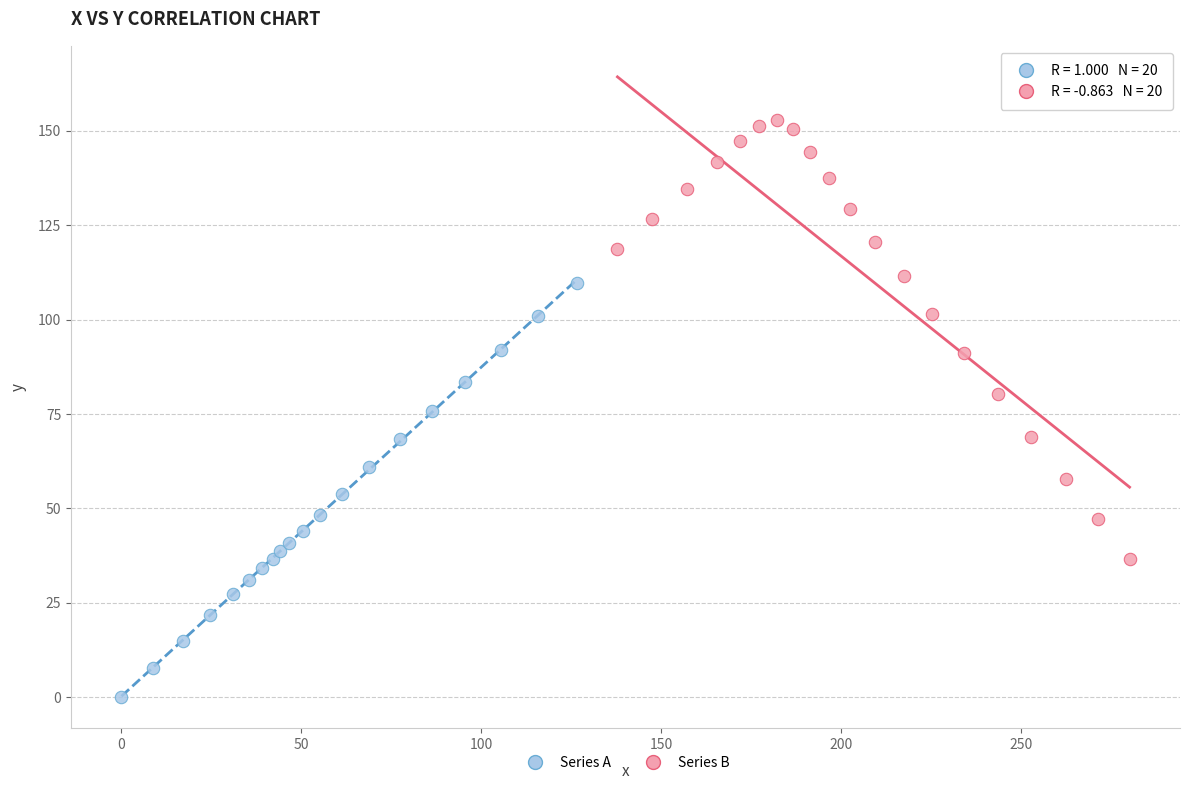

Which series reaches the maximum Y coordinate?

Series B